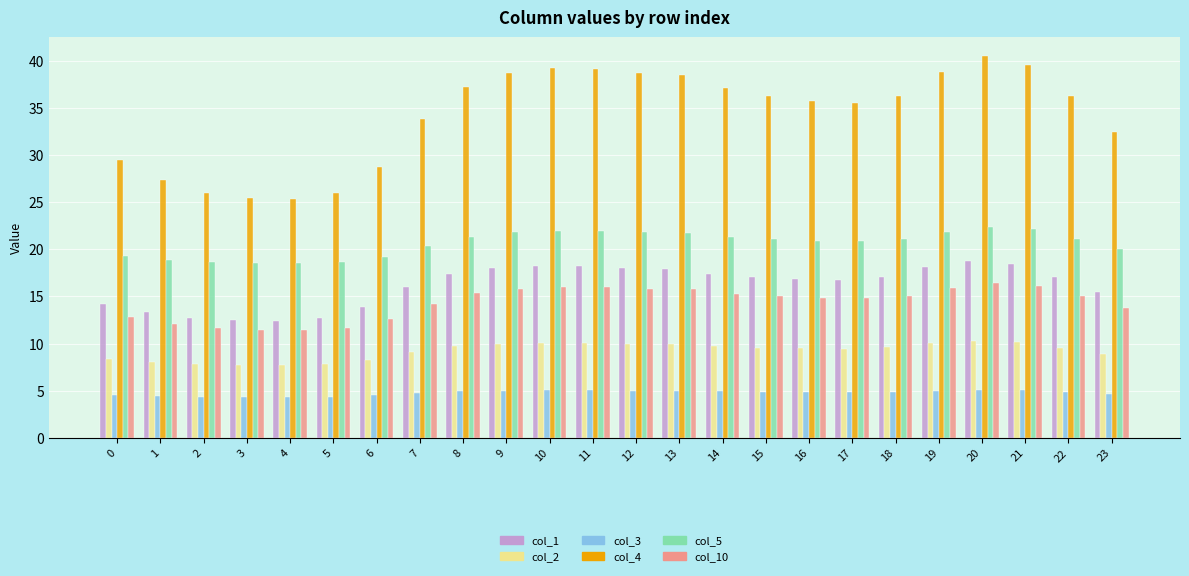

List the series in order of their peak value, lowest first.

col_3, col_2, col_10, col_1, col_5, col_4